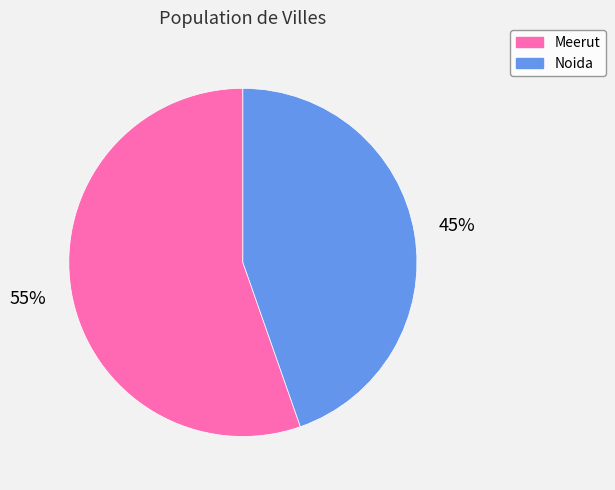

To the nearest percent, what portion does Noida represent?

45%